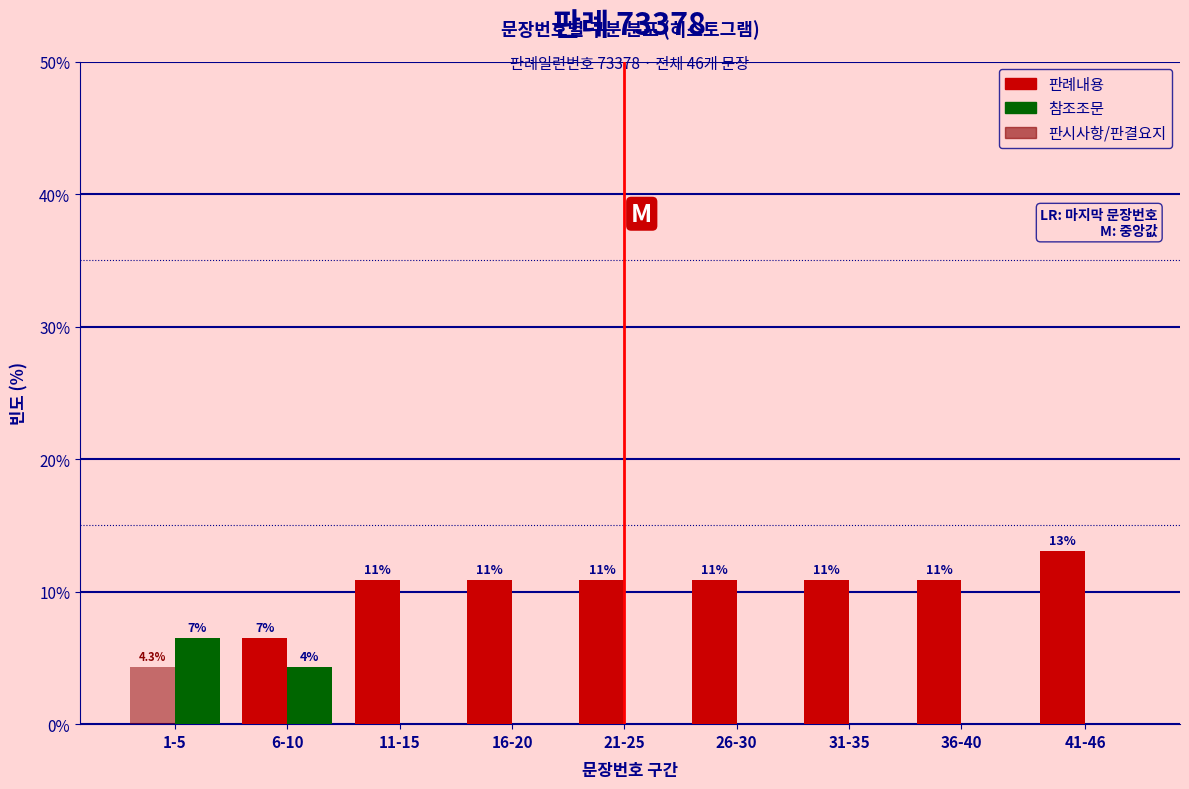

Reading left to right, transcribe all the data shown in this chart.

판례내용: 1-5=0.0	6-10=6.5	11-15=10.9	16-20=10.9	21-25=10.9	26-30=10.9	31-35=10.9	36-40=10.9	41-46=13.0
참조조문: 1-5=6.5	6-10=4.3	11-15=0.0	16-20=0.0	21-25=0.0	26-30=0.0	31-35=0.0	36-40=0.0	41-46=0.0
판시사항/판결요지: 1-5=4.3	6-10=0.0	11-15=0.0	16-20=0.0	21-25=0.0	26-30=0.0	31-35=0.0	36-40=0.0	41-46=0.0